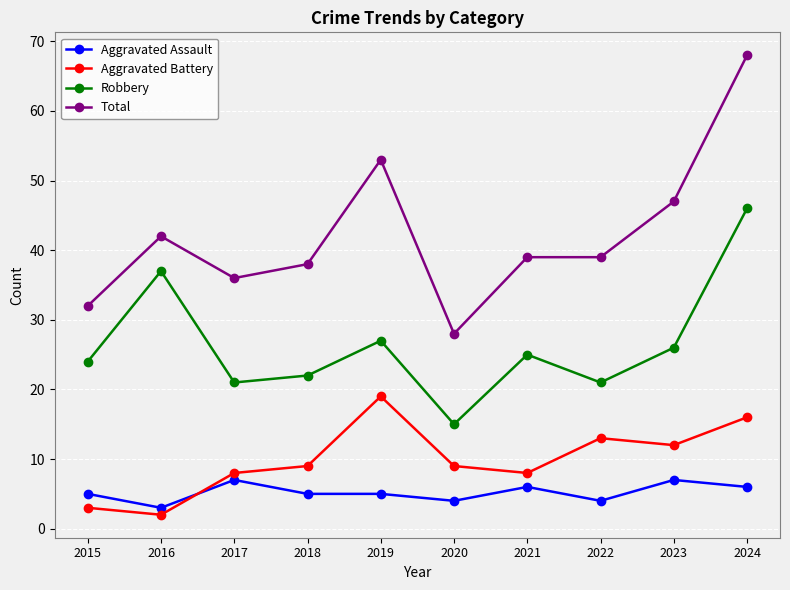

True or false: Robbery and Aggravated Battery cross at least once.

False